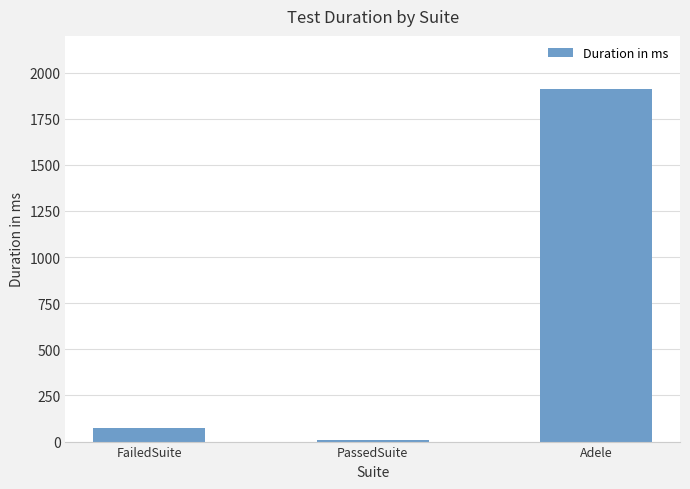

Is it true that the value at Adele is 1279?

False